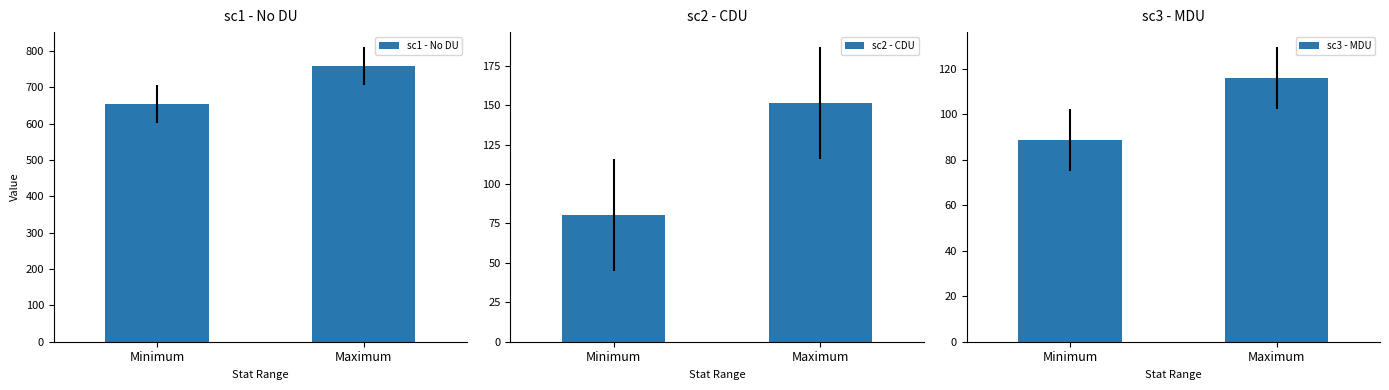

What is the difference between the maximum and minimum values in the sc1 - No DU series?

104.6